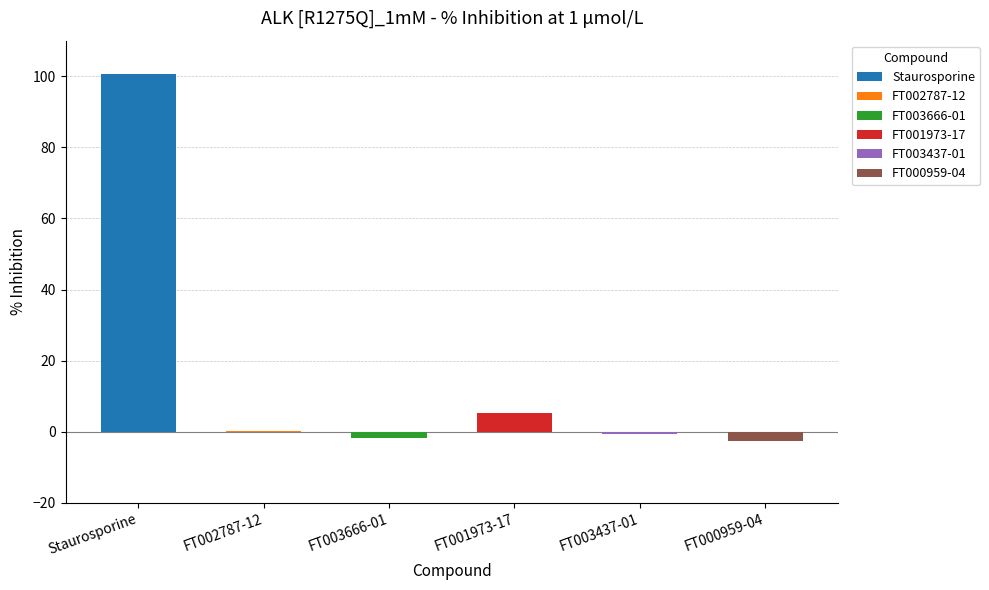

Rank the categories by value from lowest to highest.

FT000959-04, FT003666-01, FT003437-01, FT002787-12, FT001973-17, Staurosporine